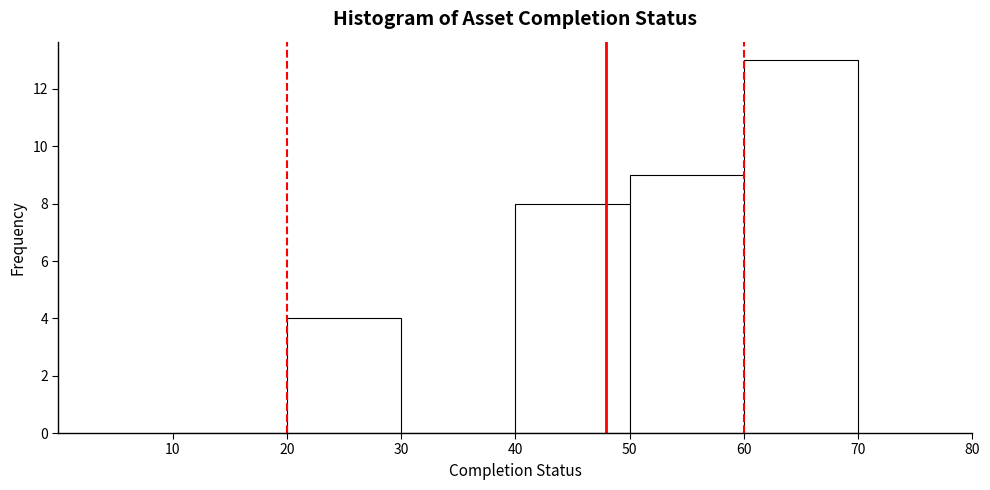

How tall is the bar that spans 20 to 30 on the x-axis? The values are not printed on the chart, so give them approximately, as read against the axis.

4